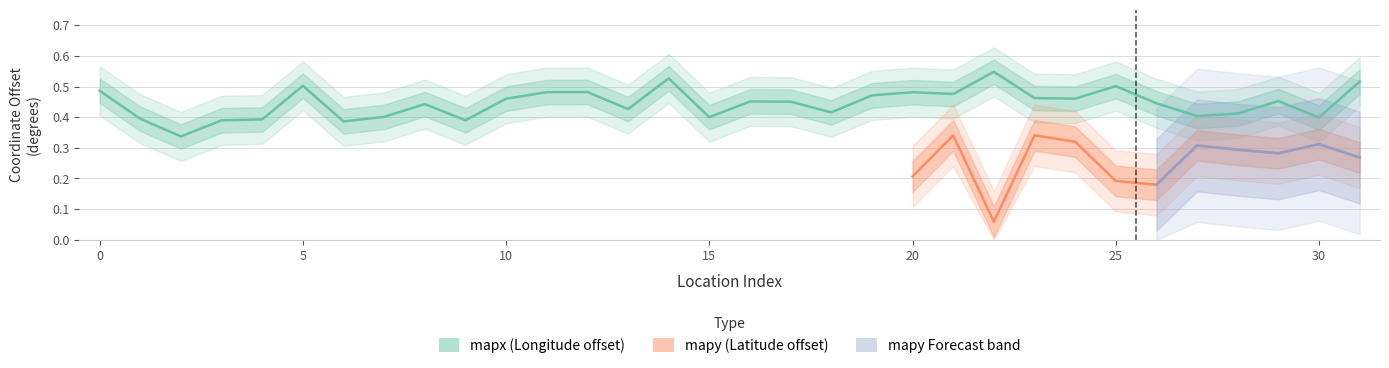

True or false: the data shows 0.7 at 26.

False